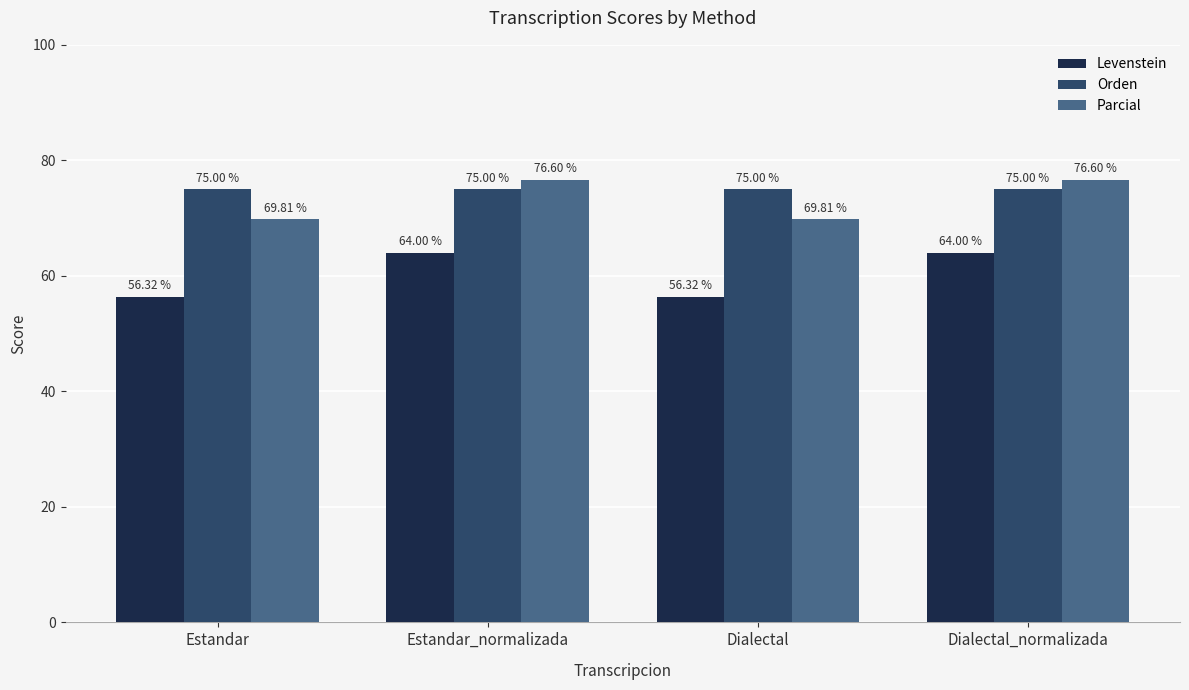

What are all the series names shown in the legend?

Levenstein, Orden, Parcial